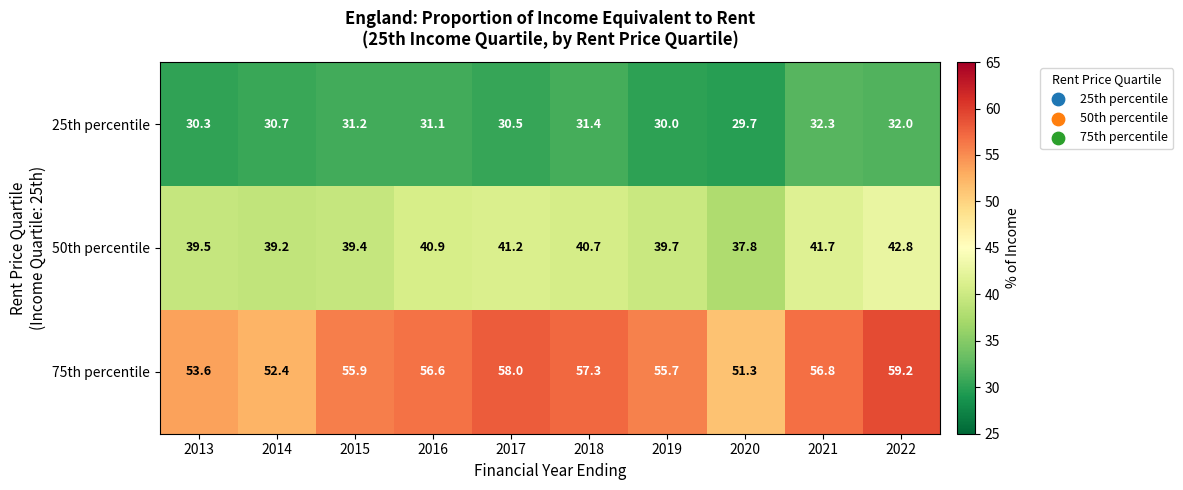

Which series has the widest spread of values?

75th percentile